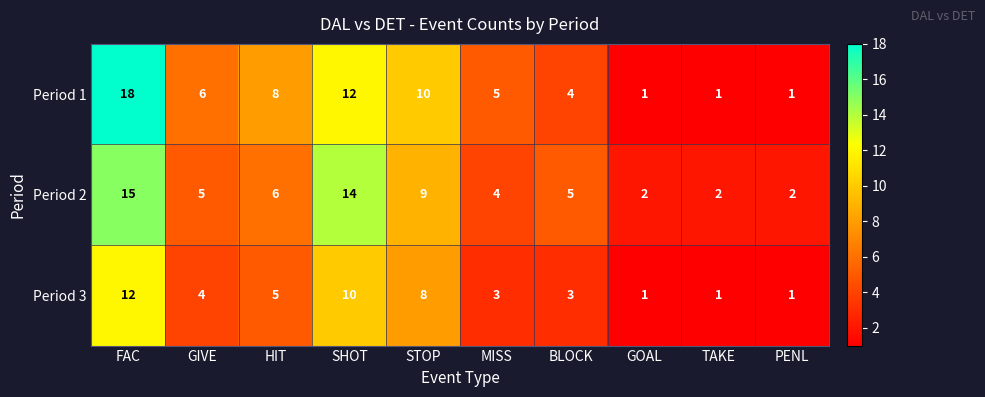

Count the Period 1 values in the range 1 to 10.

8